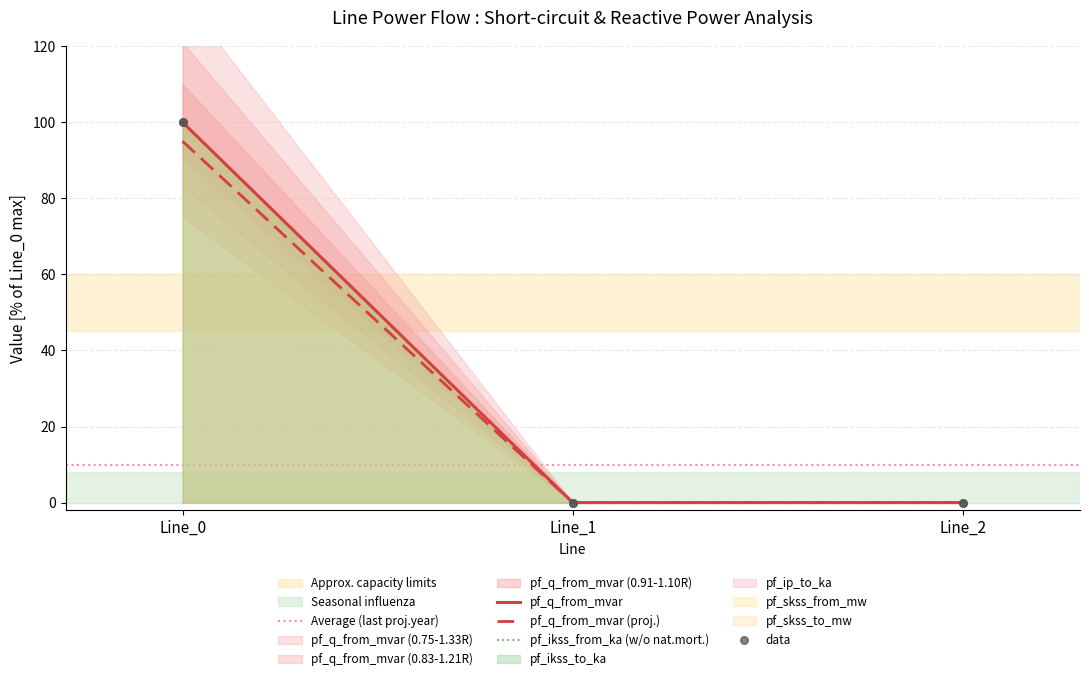

Is the value of pf_ikss_to_ka at Line_0 greater than the value of pf_ip_to_ka at Line_1?

Yes